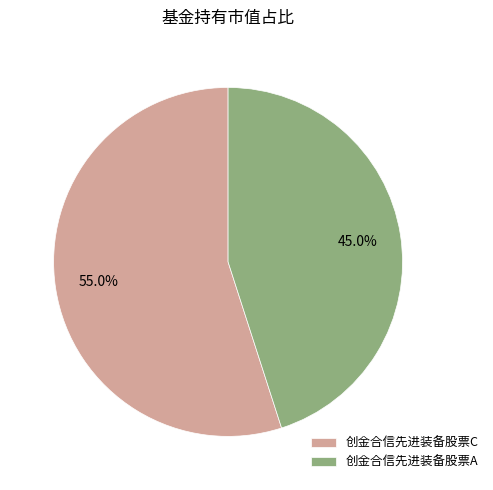

The 创金合信先进装备股票C slice represents 55% of the pie. True or false?

True